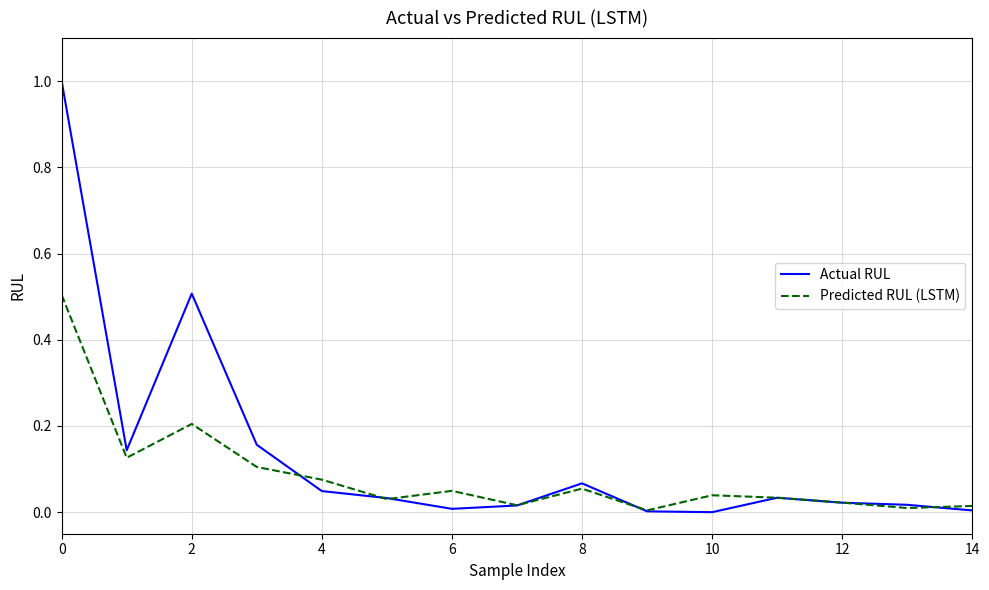

How many lines are shown in the chart?

2